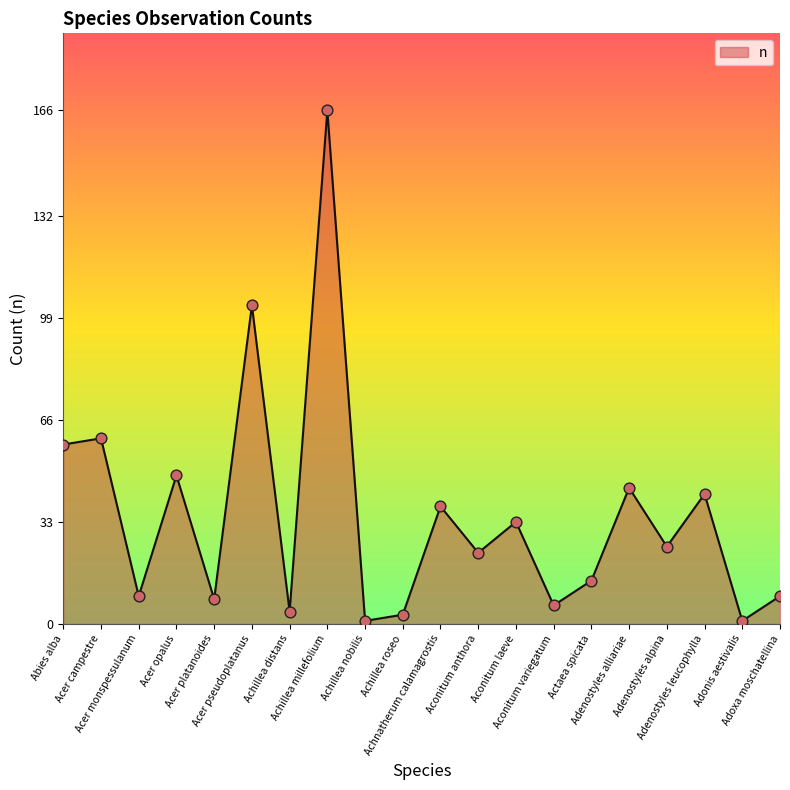

Approximately how many times larger is the value at Achillea roseo compared to Adonis aestivalis?

3.0